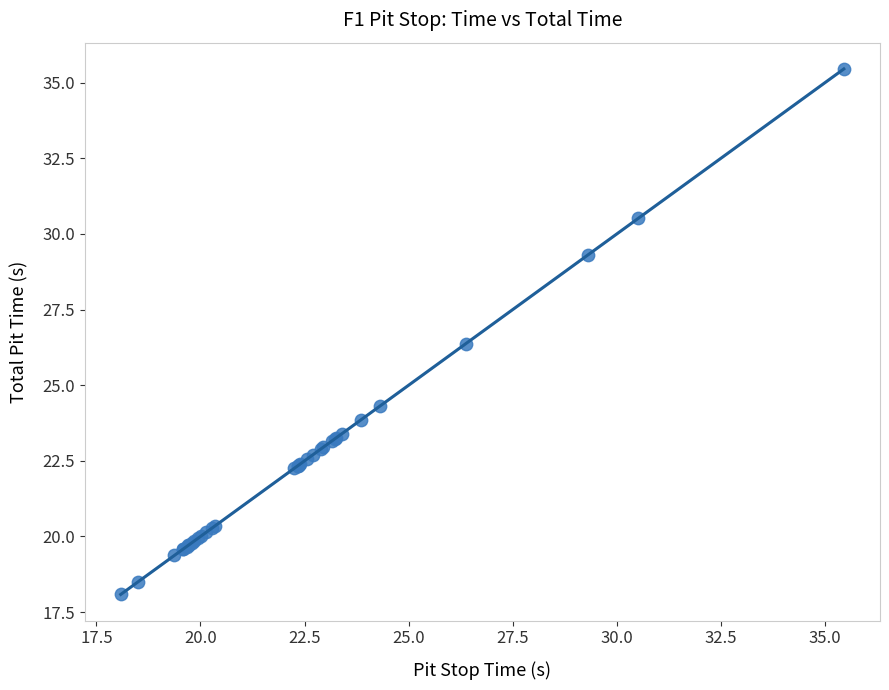

What Y value in the scatter plot is closest to 26?

26.4